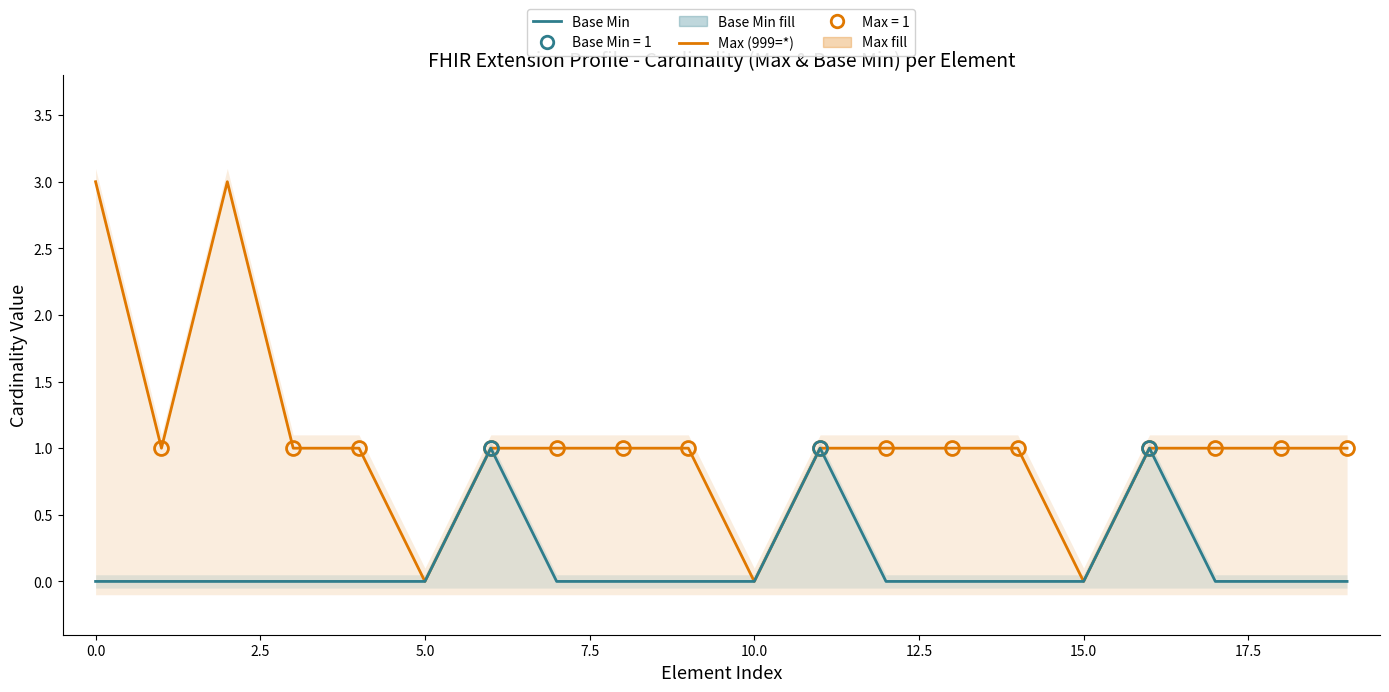

Reading left to right, list all the values displayed in this chart.

Max (999=*): 3	1	3	1	1	0	1	1	1	1	0	1	1	1	1	0	1	1	1	1
Base Min: 0	0	0	0	0	0	1	0	0	0	0	1	0	0	0	0	1	0	0	0